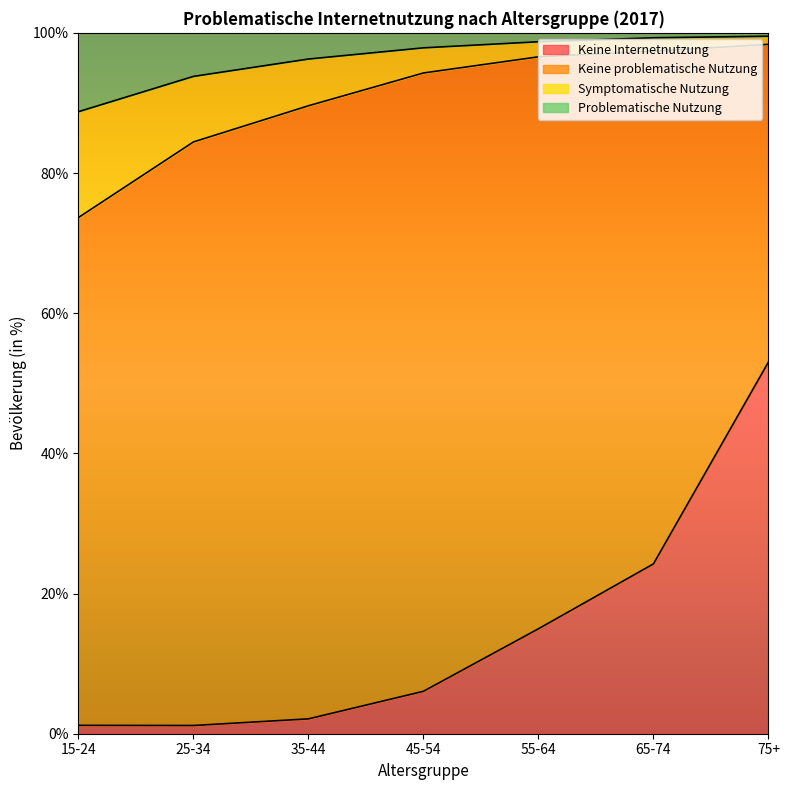

What is the difference between the maximum and minimum values in the Problematische Nutzung series?

10.8